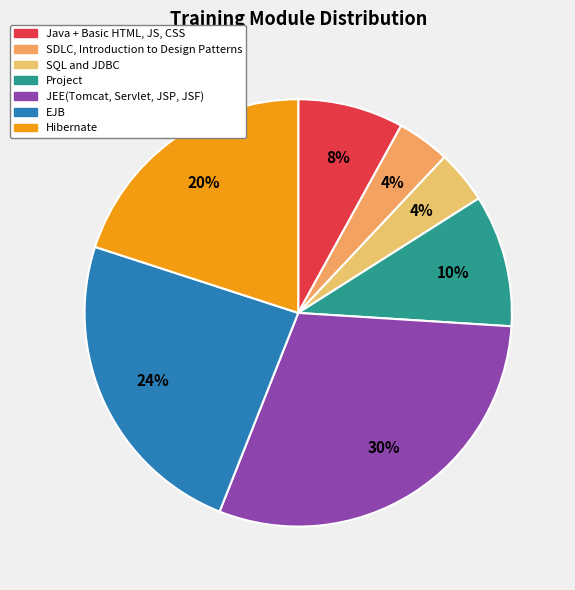

Which slice is the smallest?

SDLC, Introduction to Design Patterns